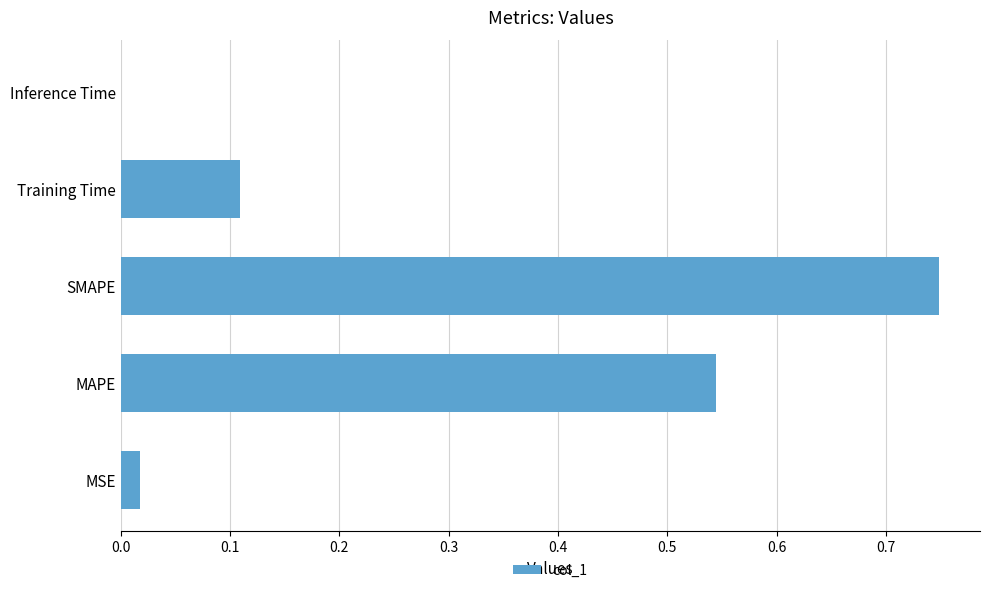

What is the sum of all values?

1.4